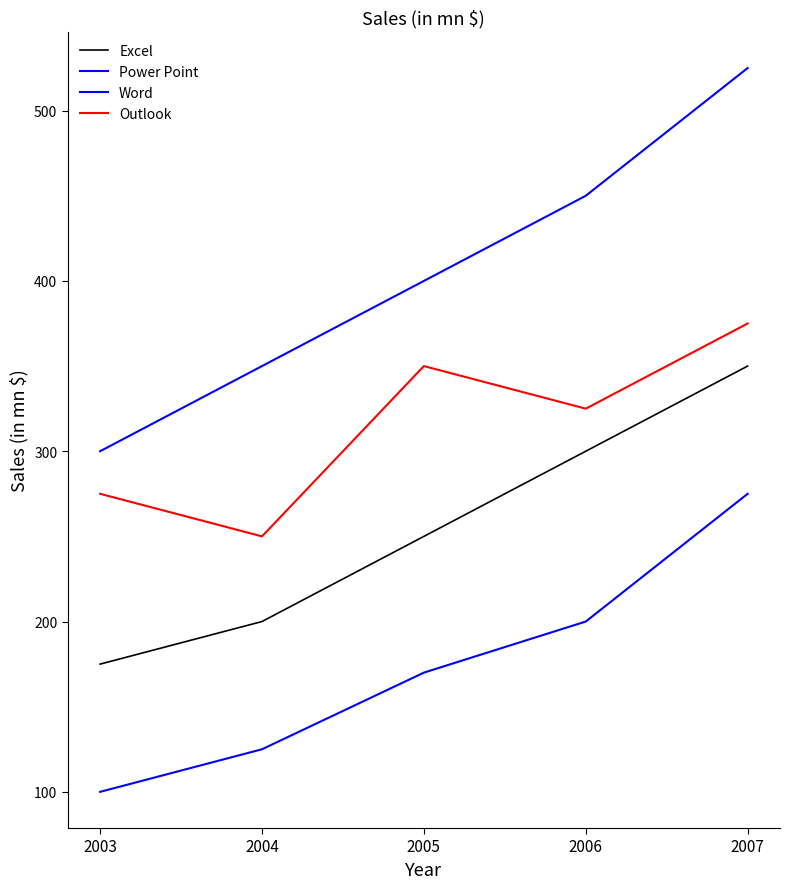

Does the chart display data point markers on the line(s)?

No